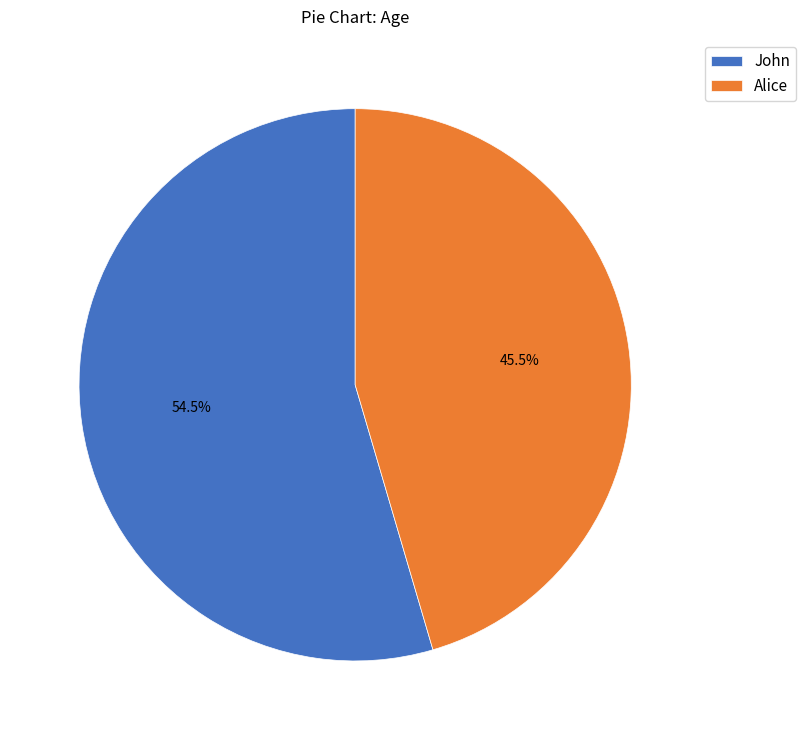

To the nearest percent, what is the average slice percentage?

50%